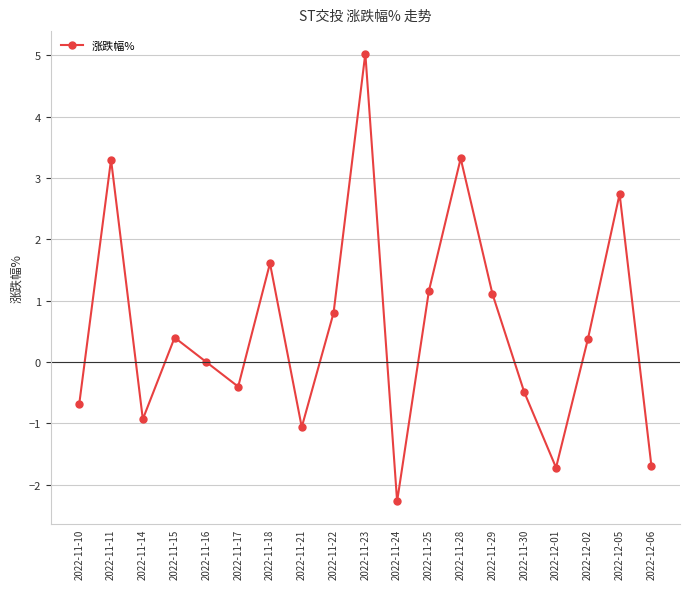

Reading left to right, list all the values displayed in this chart.

-0.7	3.3	-0.9	0.4	0.0	-0.4	1.6	-1.1	0.8	5.0	-2.3	1.2	3.3	1.1	-0.5	-1.7	0.4	2.7	-1.7